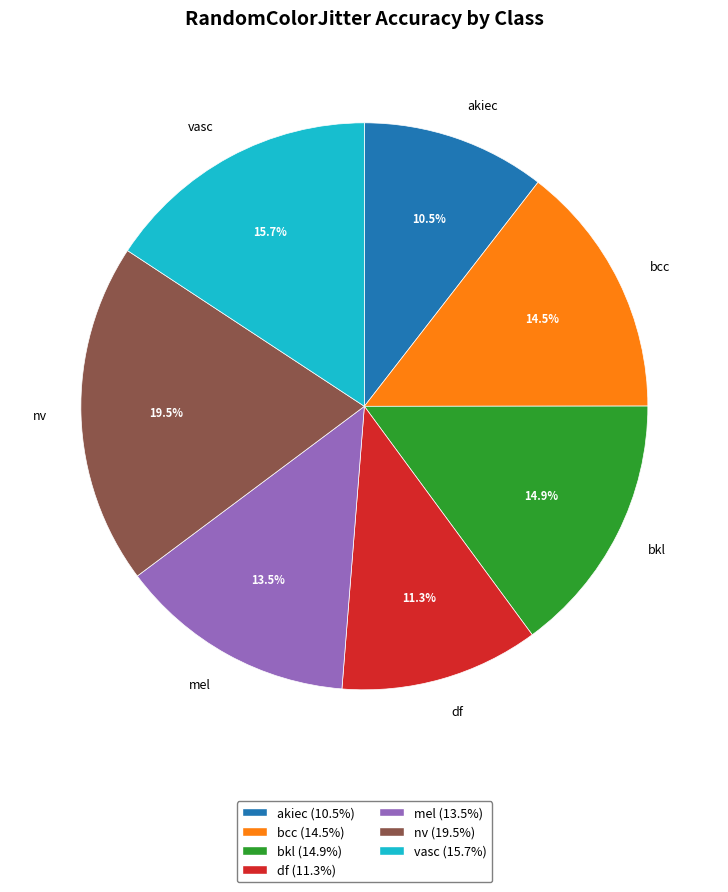

Which slice is the largest?

nv